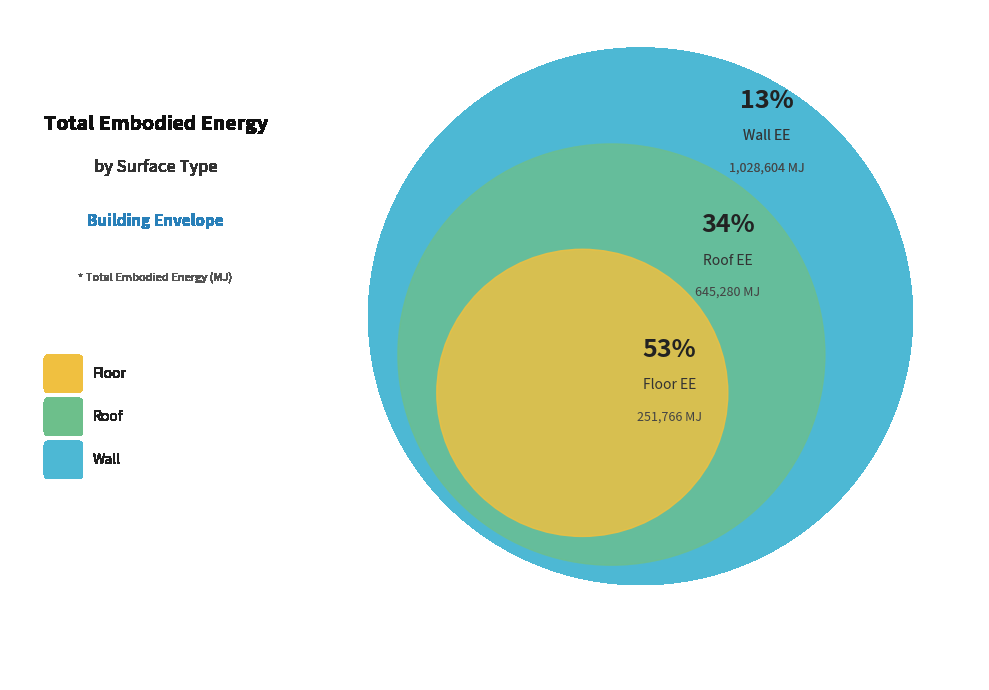

Is it true that 6 is 33% of the pie?

False